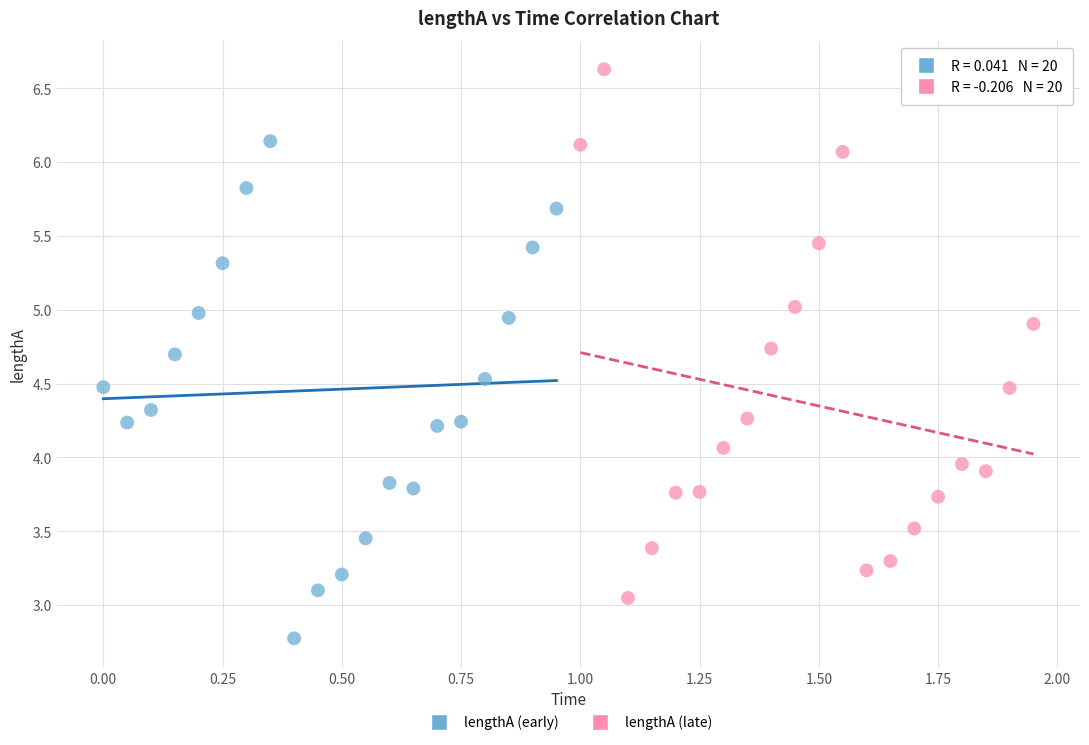

Which series contains the highest Y value?

lengthA (late)